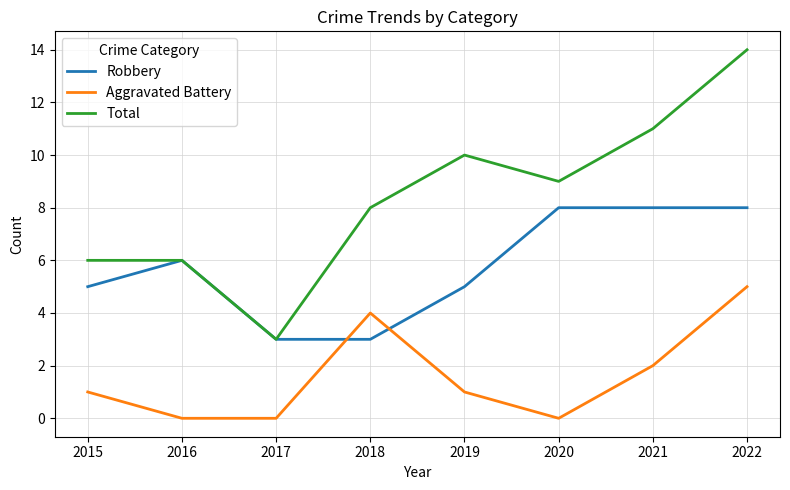

True or false: Aggravated Battery and Robbery intersect in this chart.

True